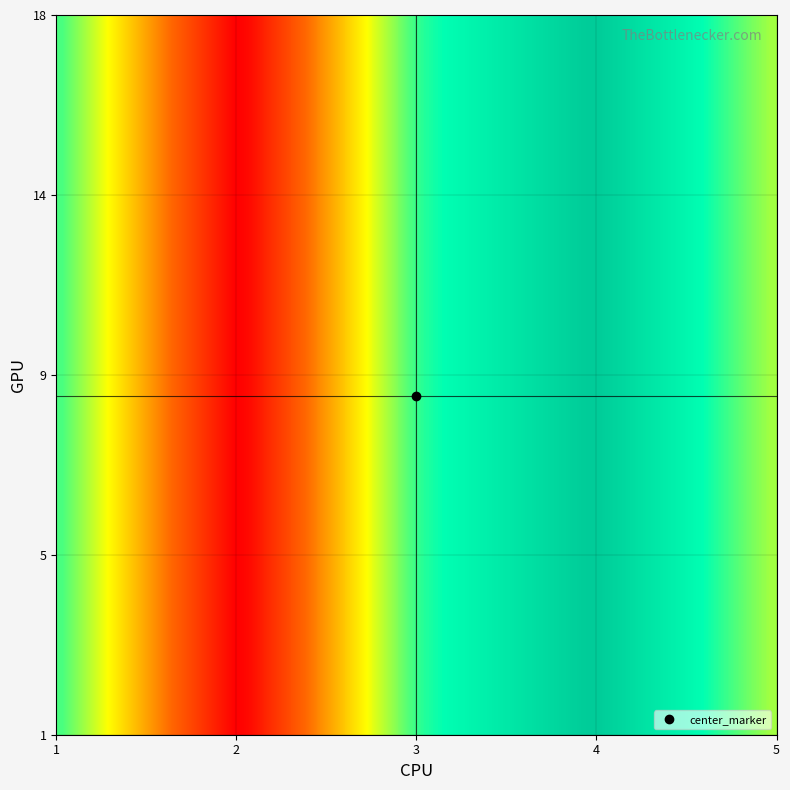

Reading left to right, transcribe all the data shown in this chart.

1: 53.2	14.2	54.6	72.0	48.5
2: 53.2	14.2	54.6	72.0	48.5
3: 53.2	14.2	54.6	72.0	48.5
4: 53.2	14.2	54.6	72.0	48.5
5: 53.2	14.2	54.6	72.0	48.5